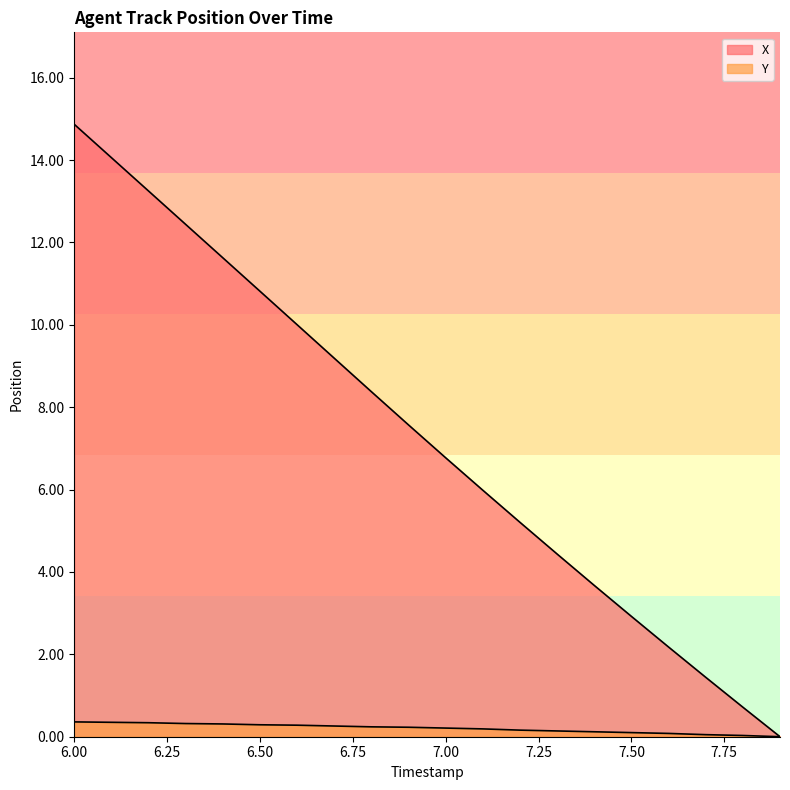

What are all the series names shown in the legend?

X, Y